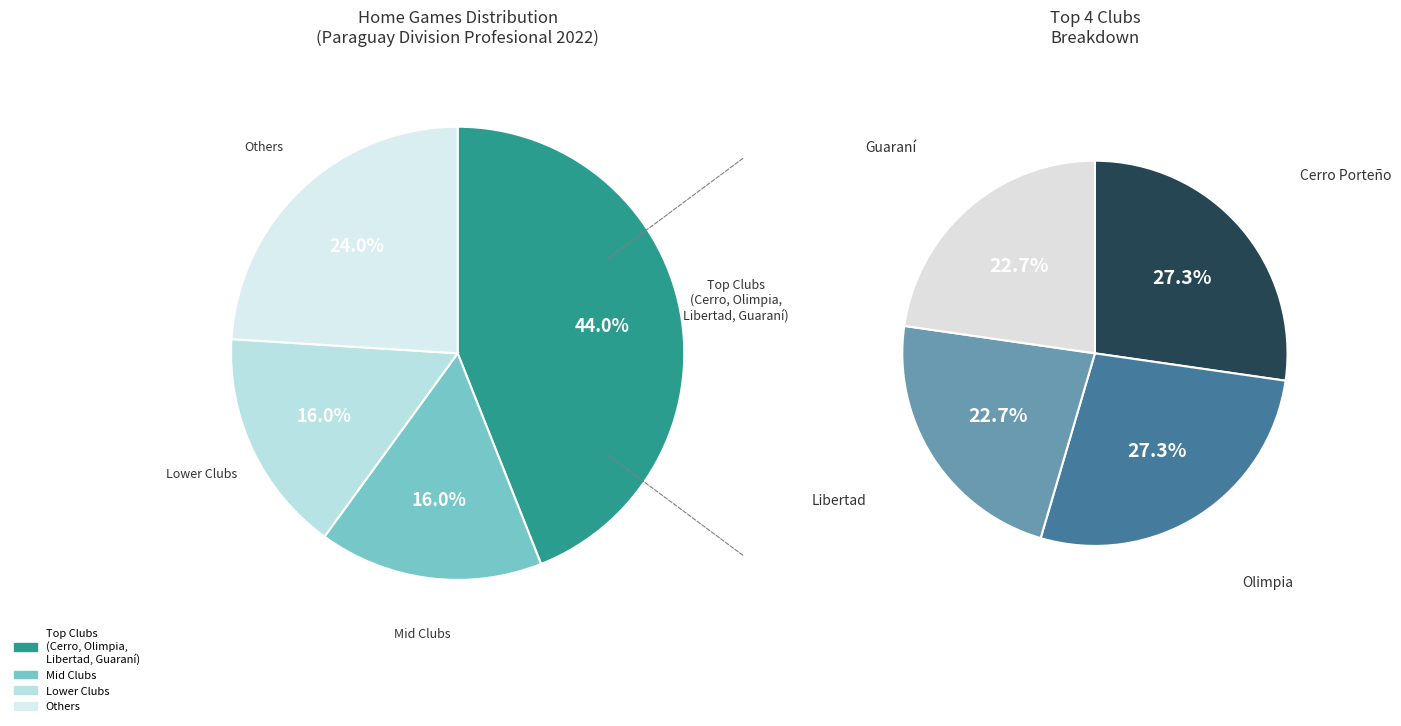

Does 12 de Octubre account for over 50% of the chart?

No